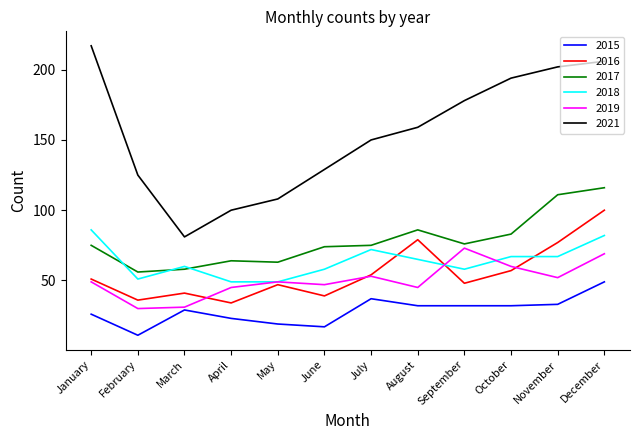

Is it true that 2021 equals 223 at July?

False